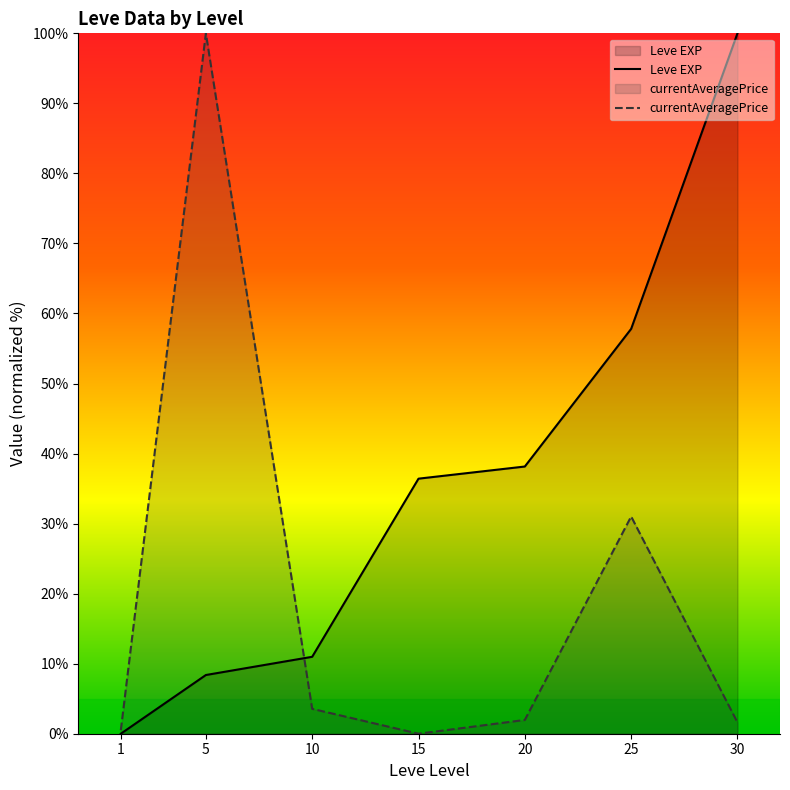

The currentAveragePrice series shows 0.3 at 1. True or false?

False